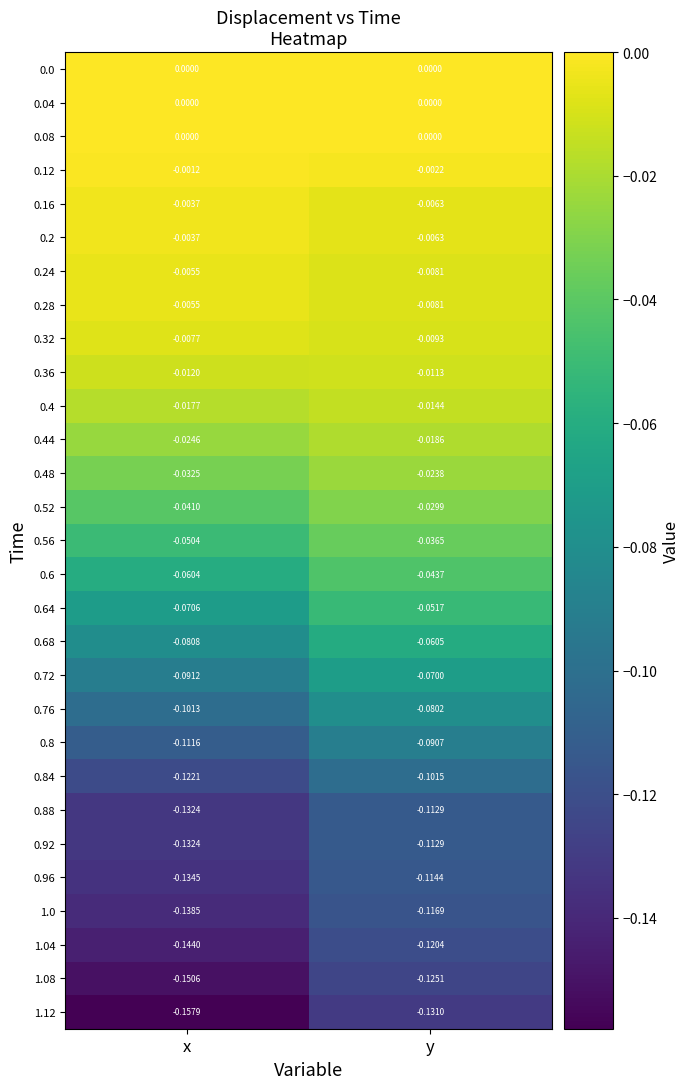

At which category is the sum across all series the highest?

y